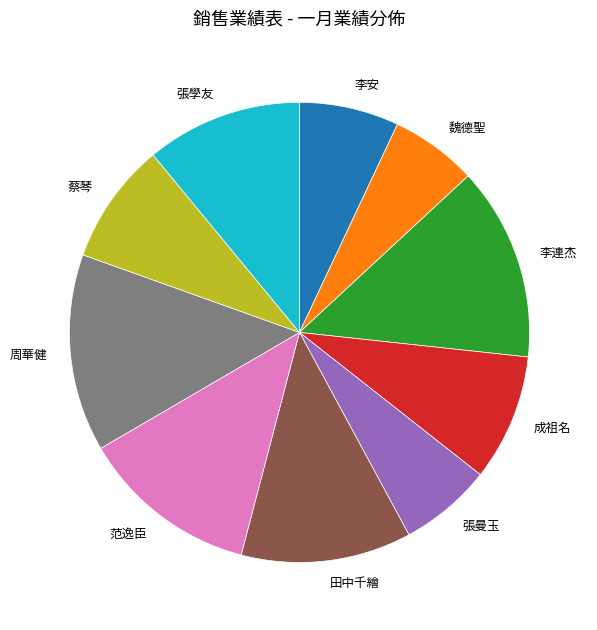

Is it true that 周華健 is 14% of the pie?

True